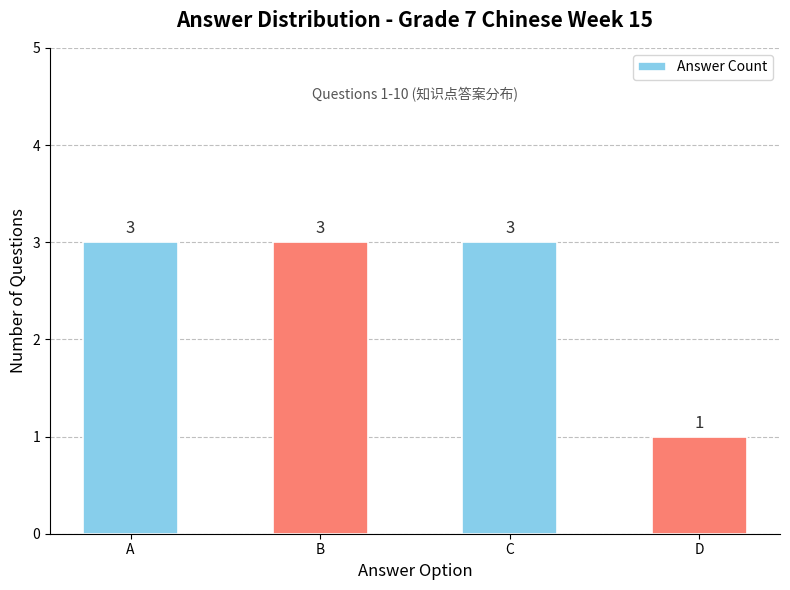

What is the sum of all values?

10